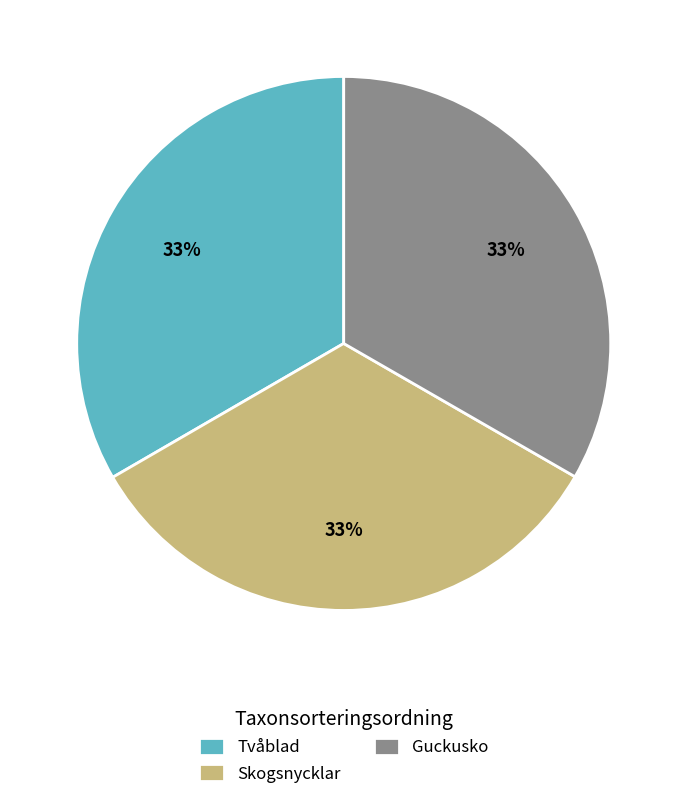

How many slices are in this pie chart?

3